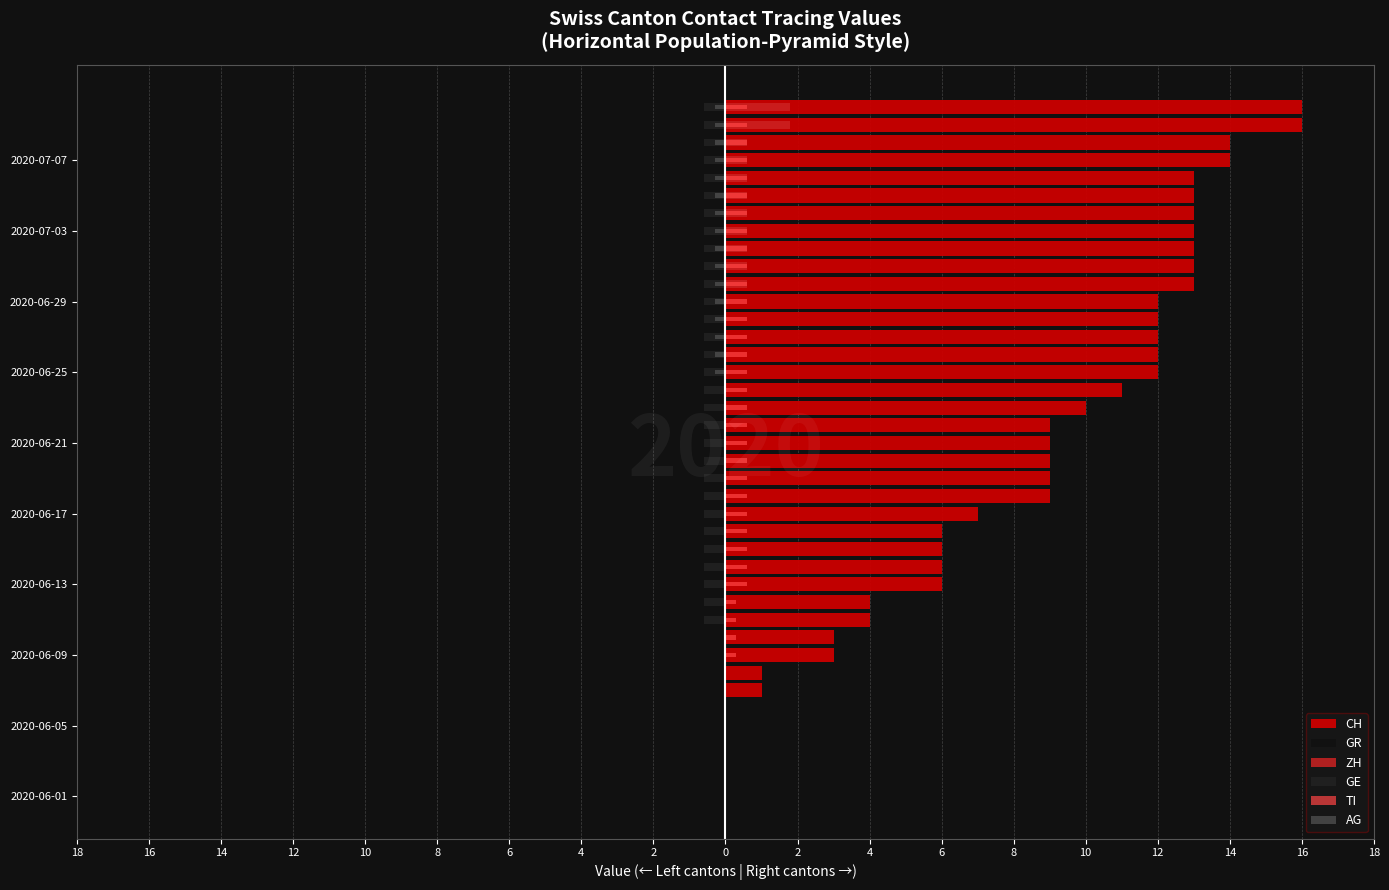

What is the sum of the GR values at 10 and 12?

-1.0